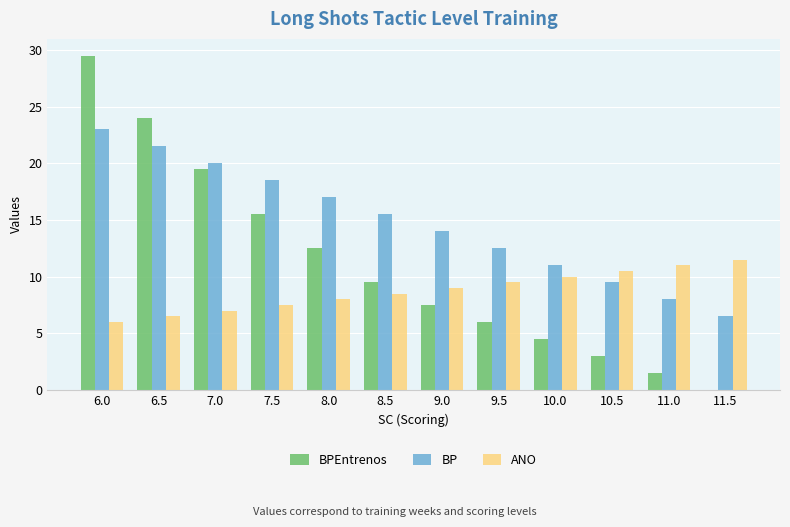

Reading left to right, list all the values displayed in this chart.

BPEntrenos: 29.5	24.0	19.5	15.5	12.5	9.5	7.5	6.0	4.5	3.0	1.5	0.0
BP: 23.0	21.5	20.0	18.5	17.0	15.5	14.0	12.5	11.0	9.5	8.0	6.5
ANO: 6.0	6.5	7.0	7.5	8.0	8.5	9.0	9.5	10.0	10.5	11.0	11.5